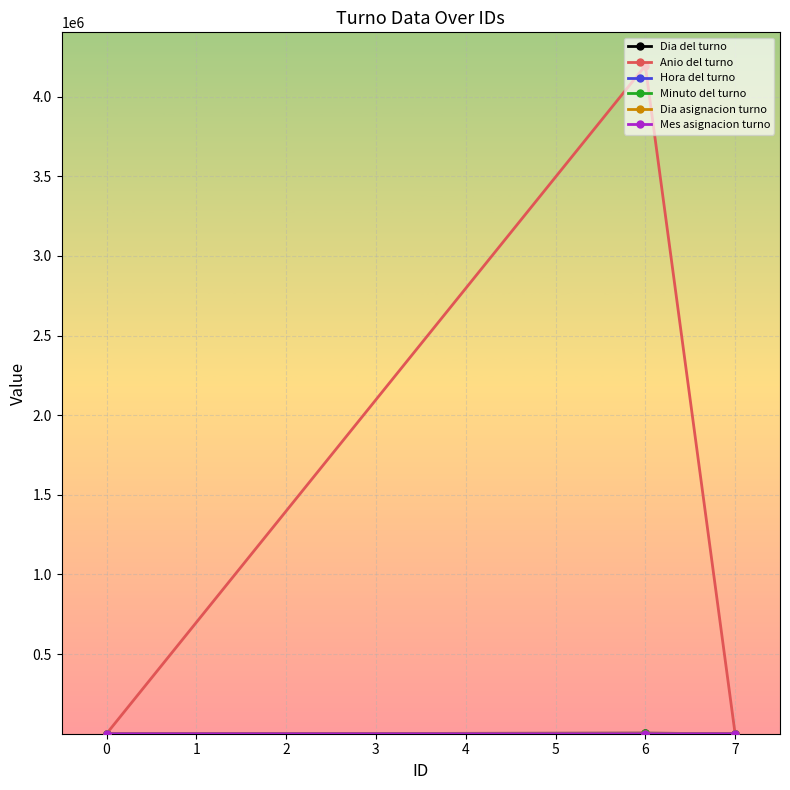

At which category is the sum across all series the highest?

6